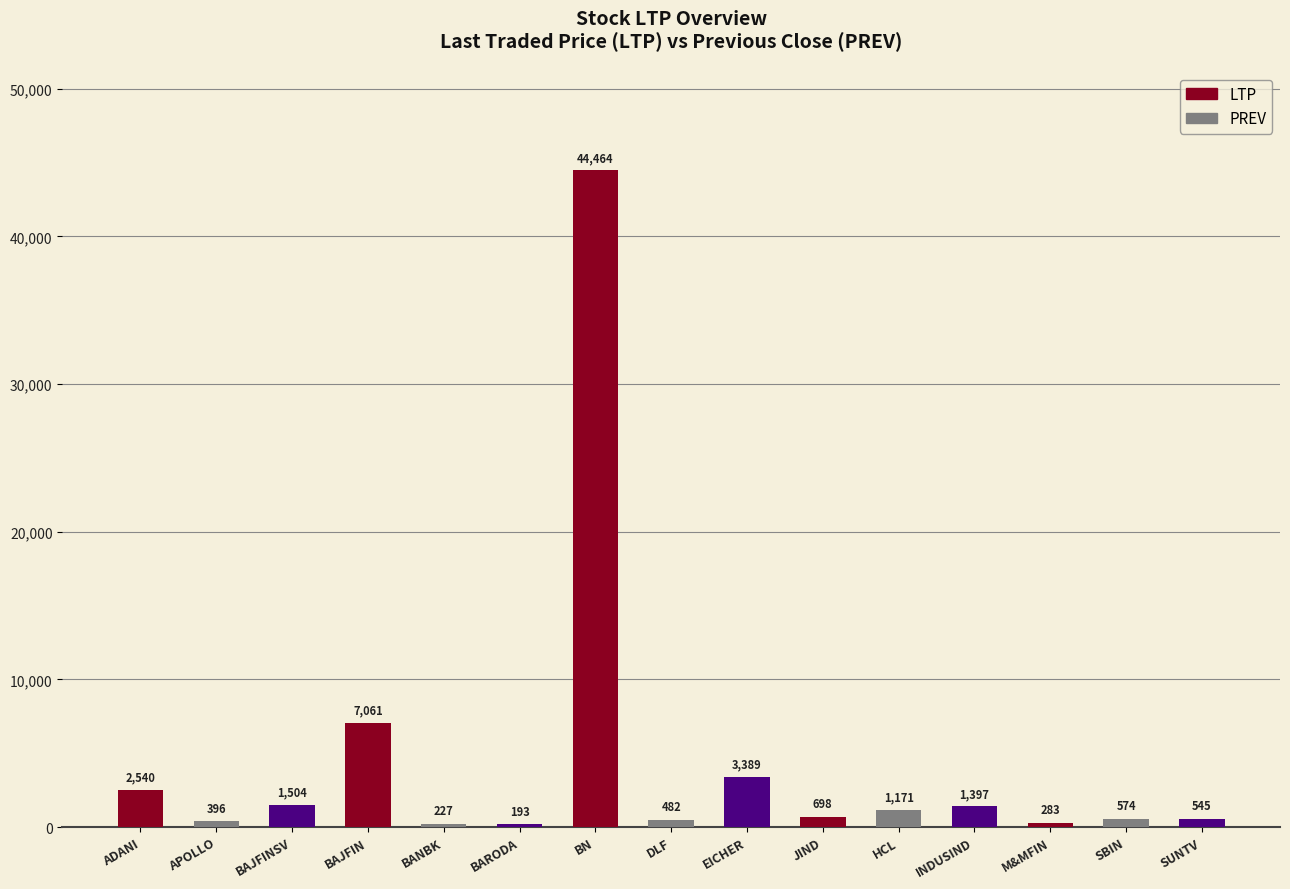

Does the chart contain any negative values?

No